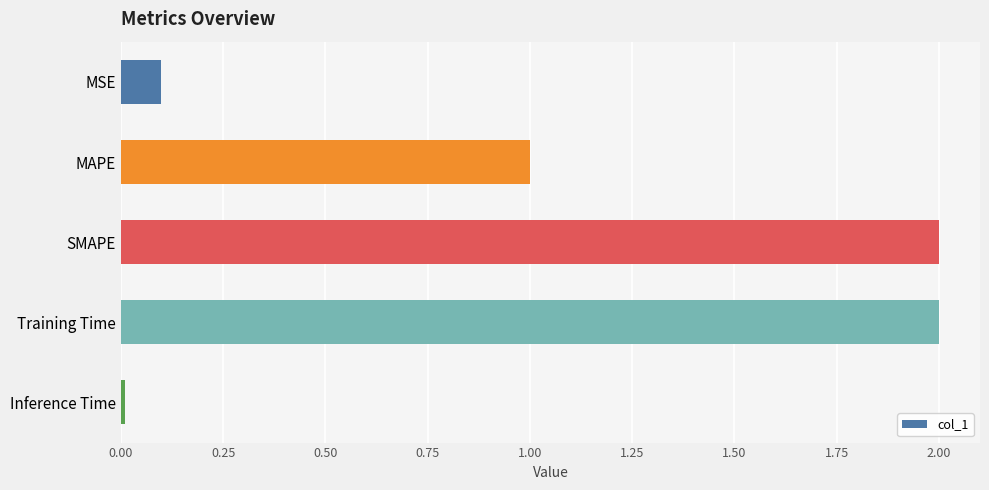

At which category does the chart reach its minimum across all series?

Inference Time